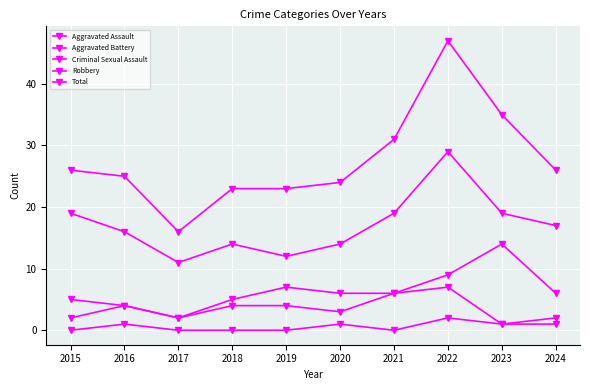

What is the value of the Robbery point at the 9th from the left?

19